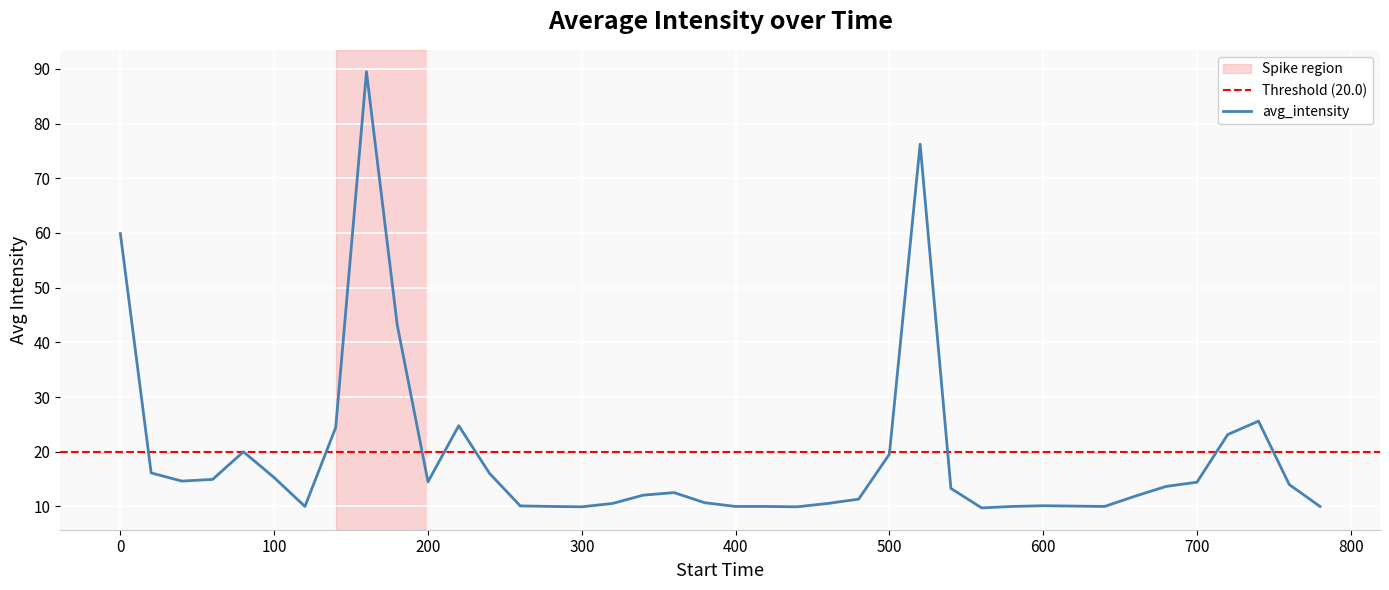

List the labels in order of value, smallest first.

560, 300, 440, 120, 280, 400, 420, 580, 640, 780, 620, 260, 600, 320, 460, 380, 480, 660, 340, 360, 540, 680, 760, 700, 200, 40, 60, 100, 240, 20, 500, 80, 720, 140, 220, 740, 180, 0, 520, 160